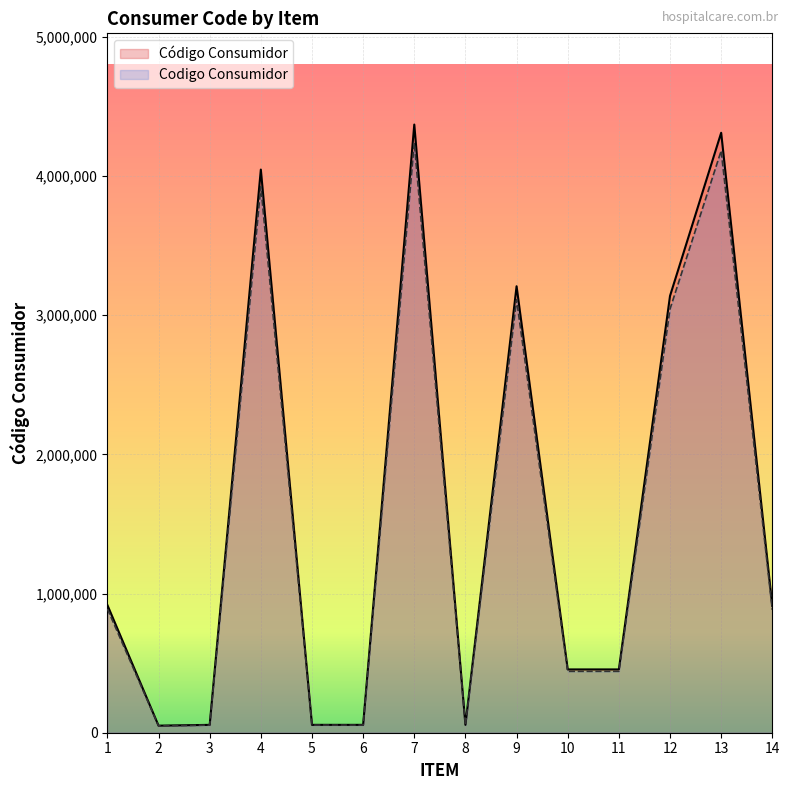

At which label is Código Consumidor closest to 2210570?

12